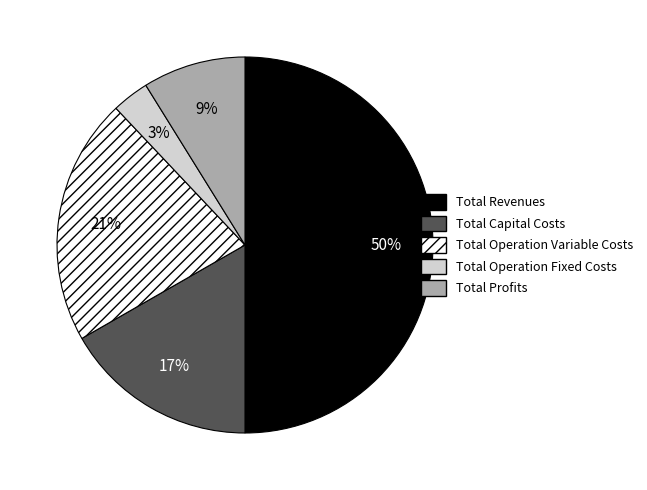

Do Total Profits and Total Revenues together represent more than half of the pie?

Yes